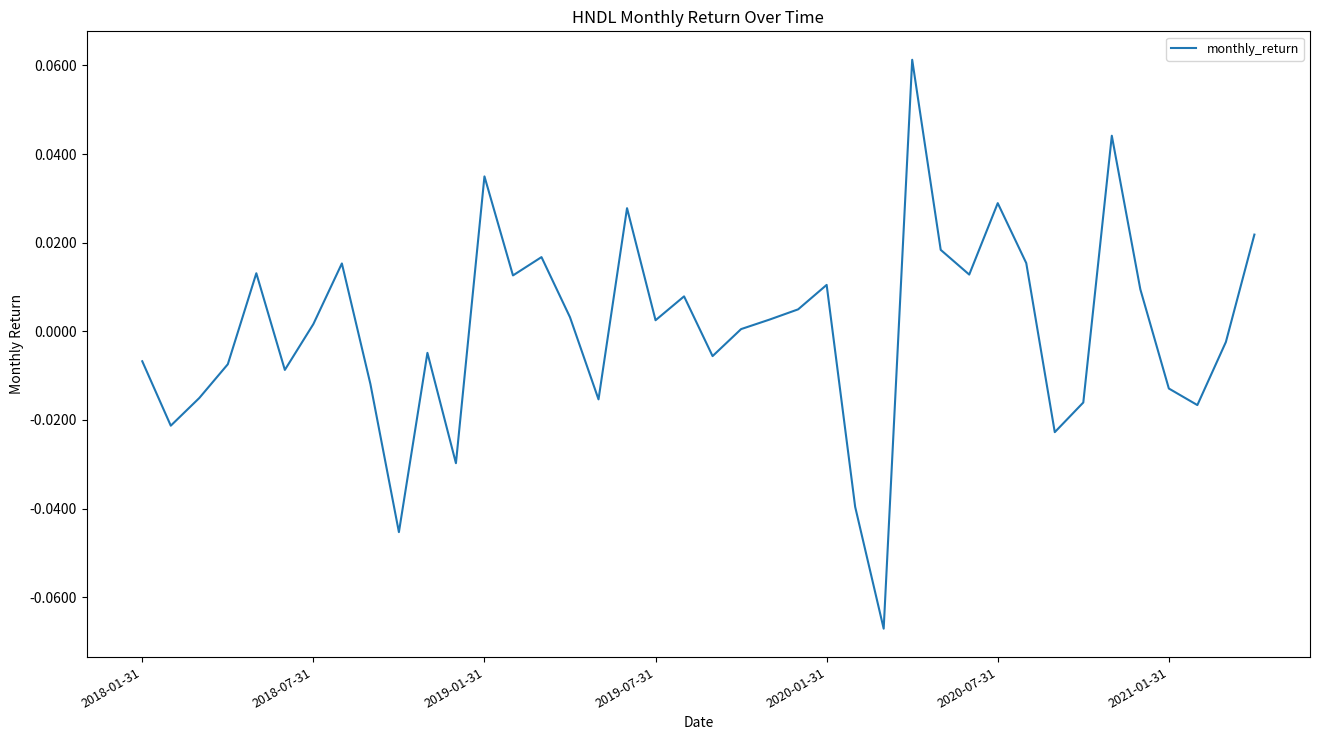

Does the chart display data point markers on the line(s)?

No